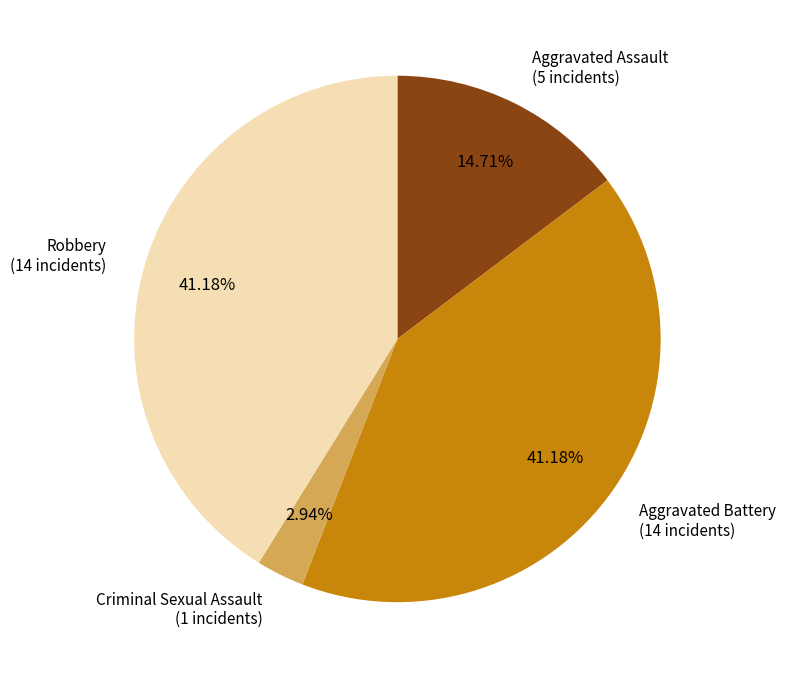

To the nearest percent, what portion does Criminal Sexual Assault represent?

3%